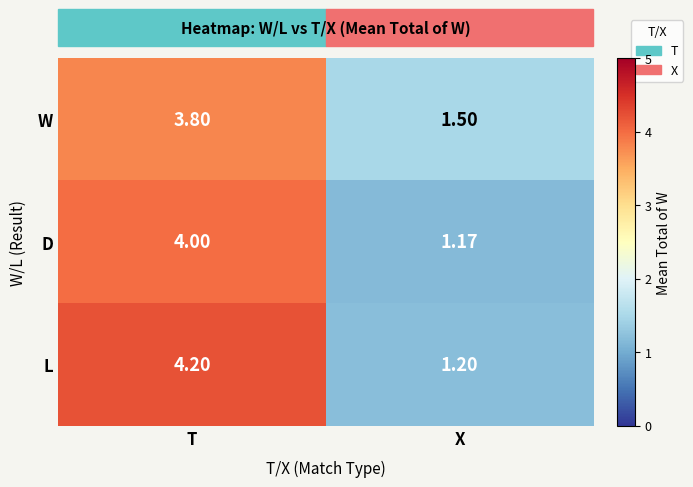

Between T and X, which series saw the biggest shift?

L